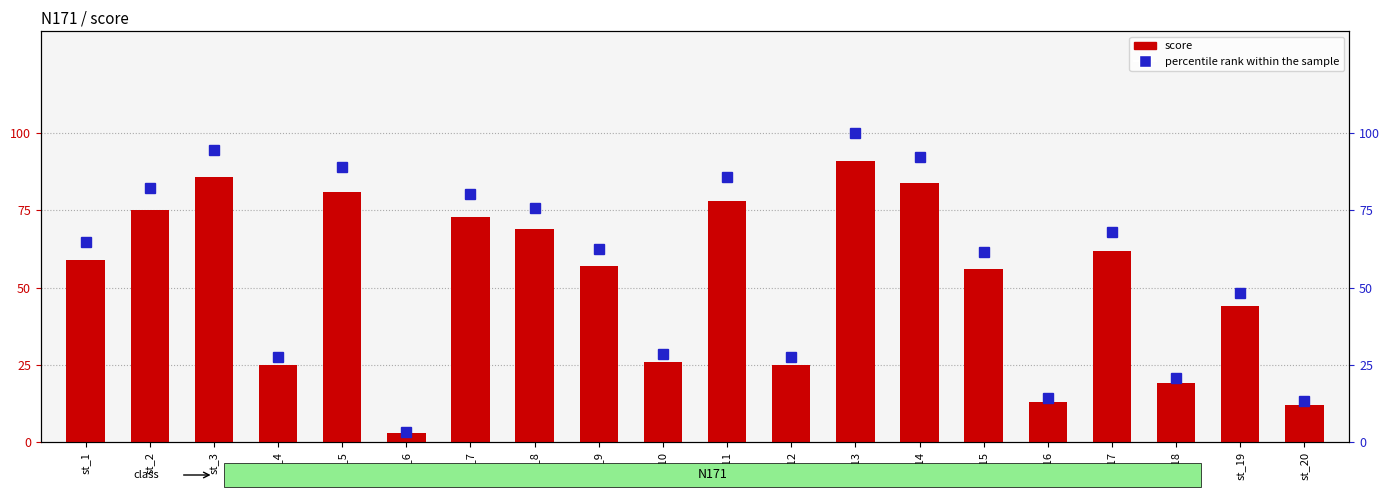

Rank the categories by percentile rank within the sample value from lowest to highest.

st_6, st_20, st_16, st_18, st_4, st_12, st_10, st_19, st_15, st_9, st_1, st_17, st_8, st_7, st_2, st_11, st_5, st_14, st_3, st_13